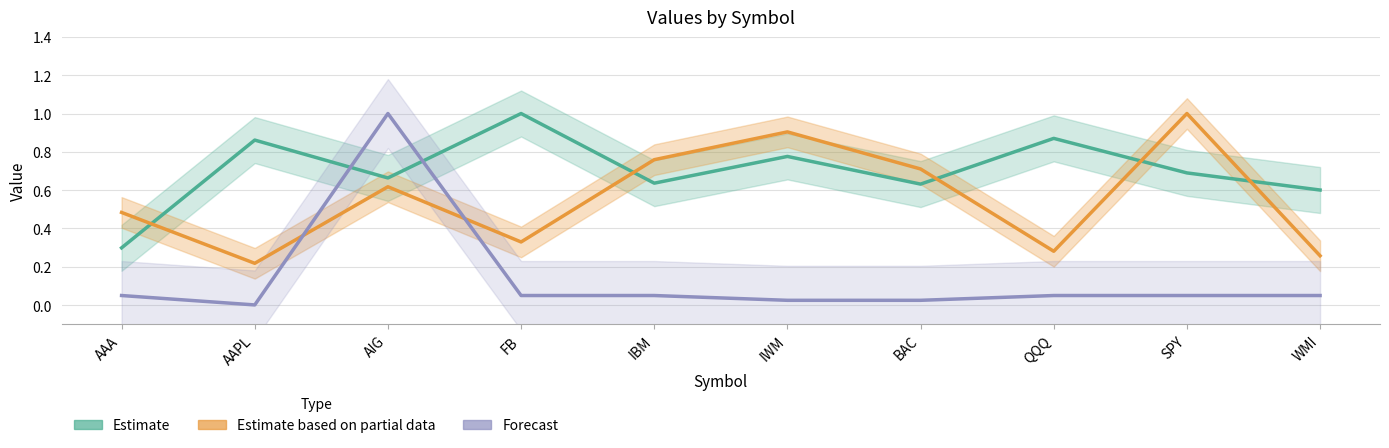

What is the difference between the Forecast values at AAPL and AIG?

1.0